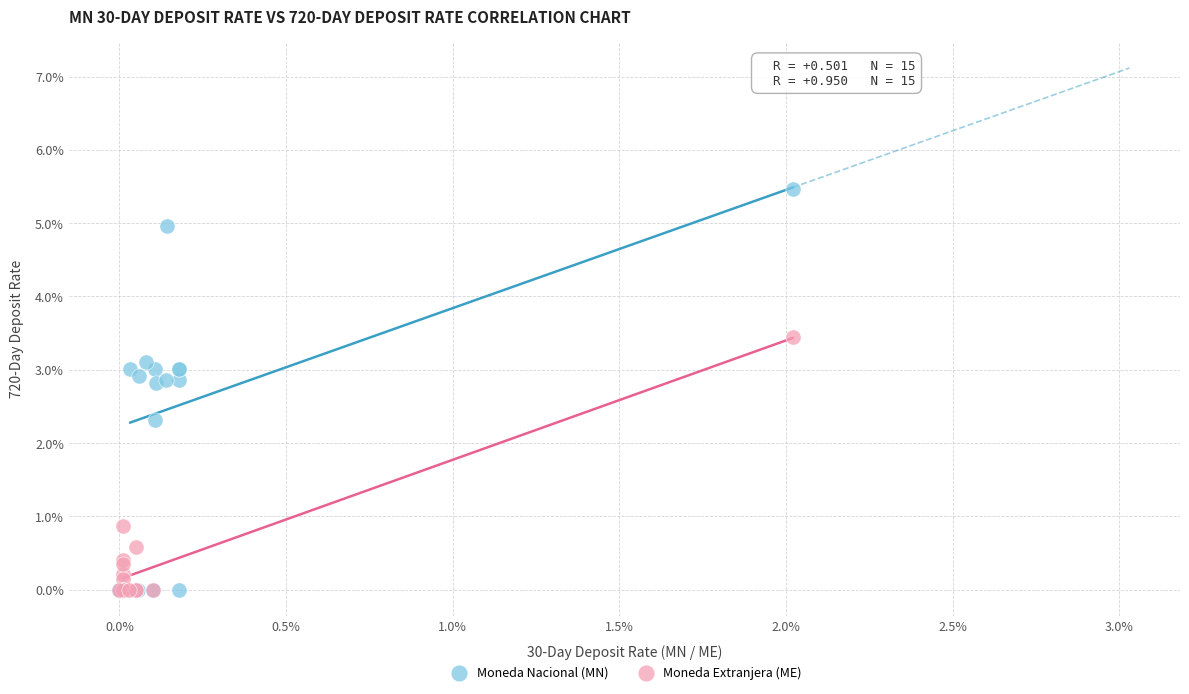

Which series has the largest Y range (max minus min)?

Moneda Nacional (MN)